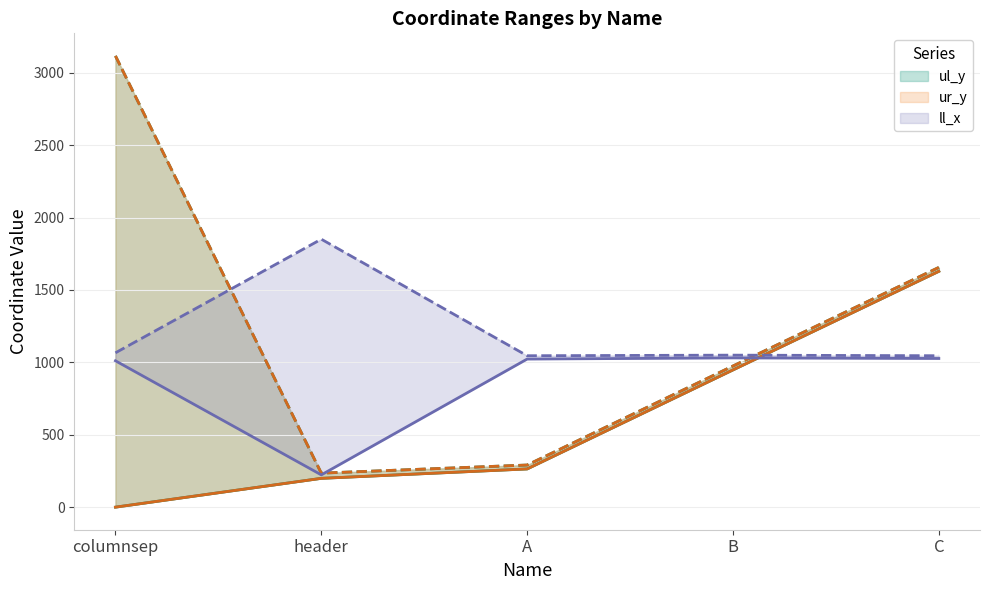

Reading left to right, list all the values displayed in this chart.

ul_y: columnsep=0	header=199	A=264	B=948	C=1629
ll_y: columnsep=3117	header=235	A=291	B=975	C=1656
lr_y: columnsep=3117	header=235	A=291	B=975	C=1656
ur_y: columnsep=0	header=199	A=264	B=948	C=1629
ll_x: columnsep=1011	header=223	A=1023	B=1031	C=1027
lr_x: columnsep=1066	header=1851	A=1046	B=1050	C=1046